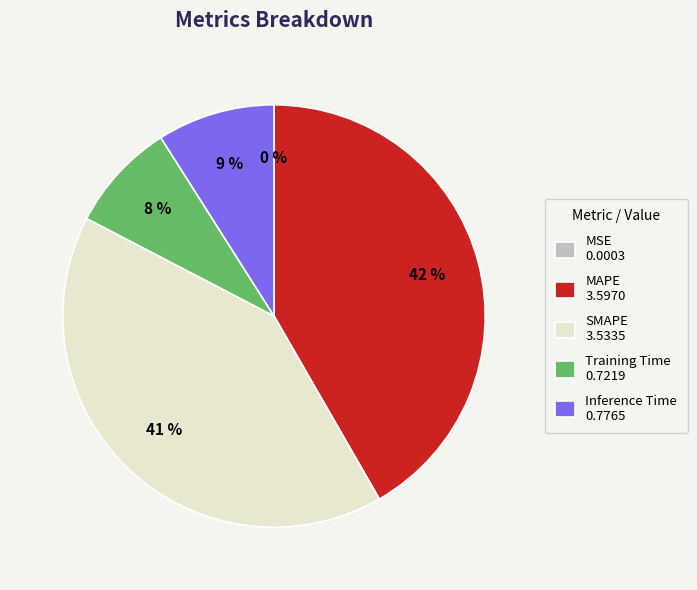

To the nearest percent, what is the combined percentage of Inference Time 0.7765 and Training Time 0.7219?

17%